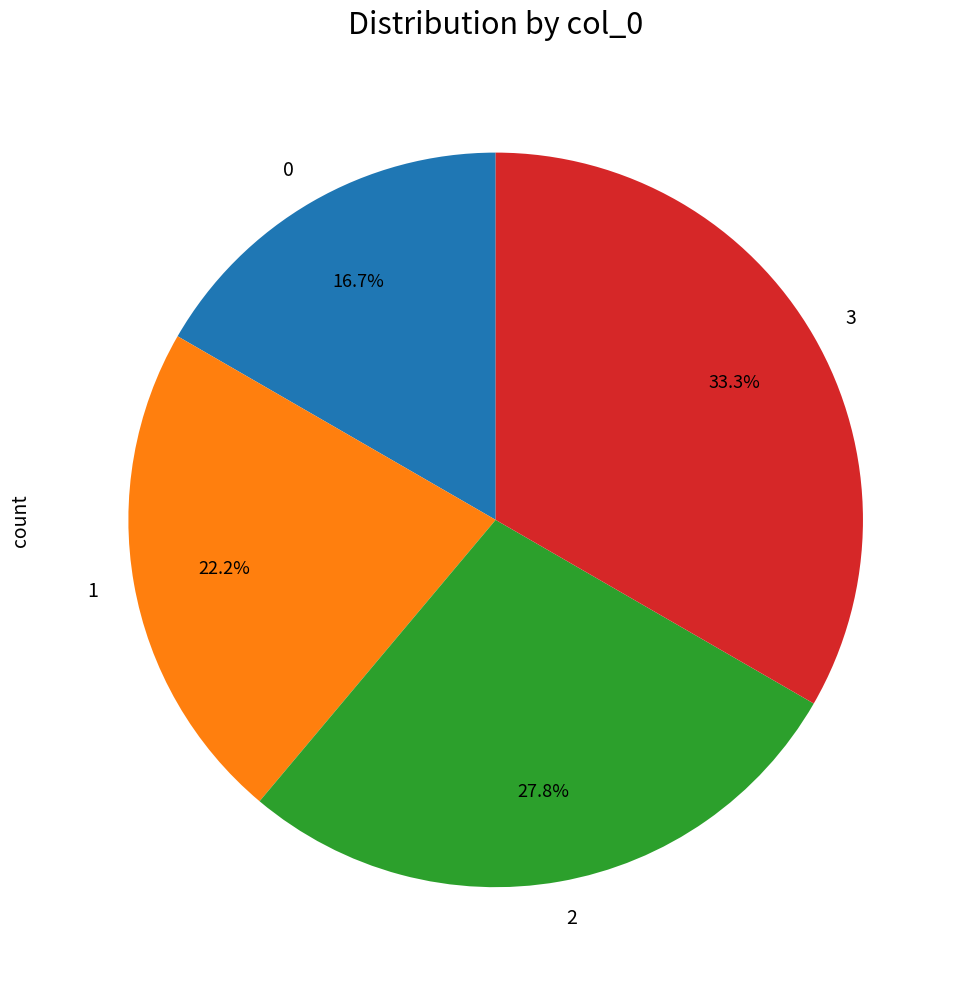

Is there any slice that represents more than half of the pie?

No